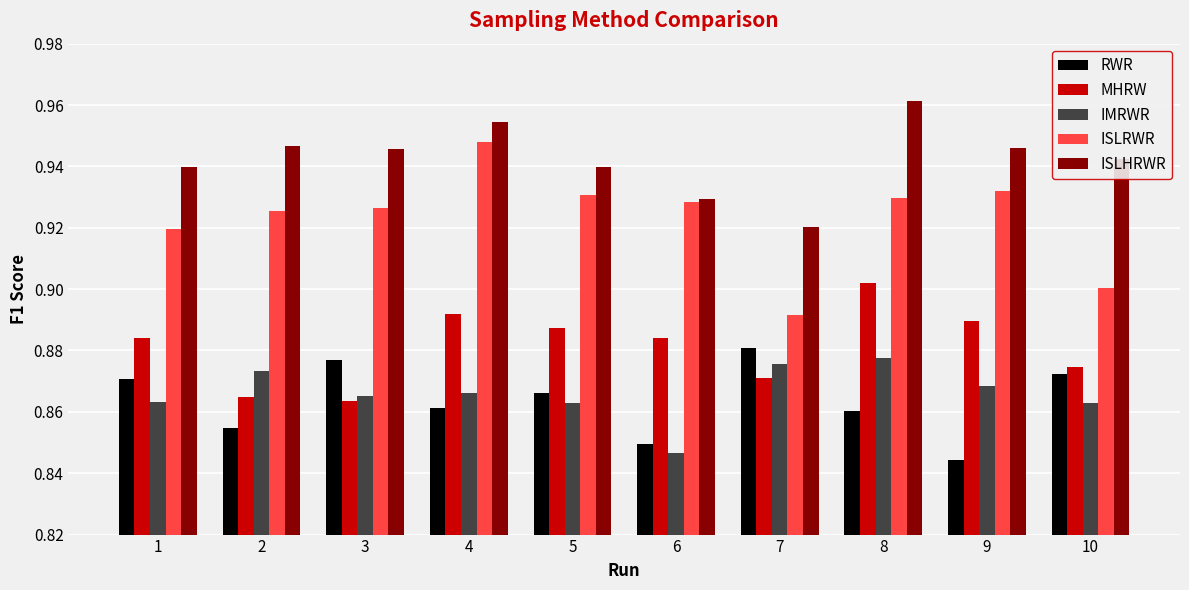

Is it true that RWR equals 0.6 at 10?

False